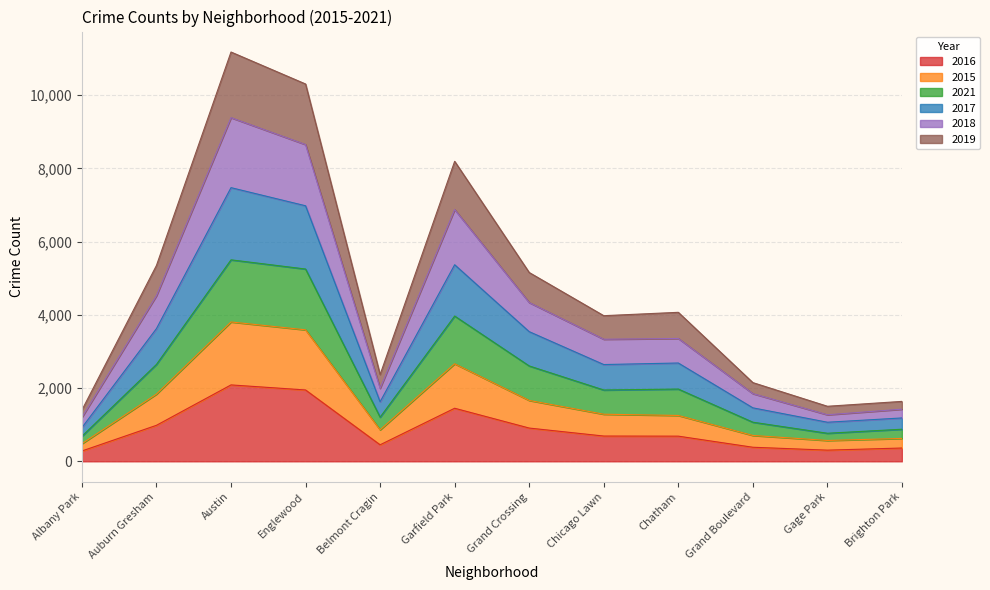

What is the maximum value shown in the chart?

11175